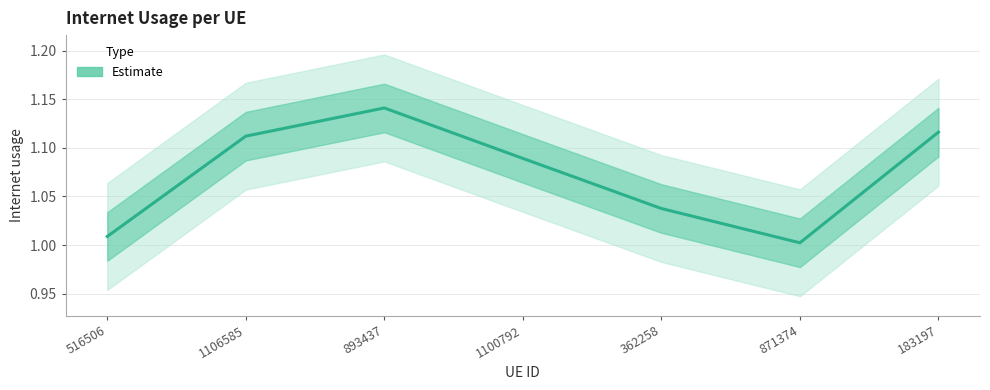

Which category has the highest value across all series?

893437